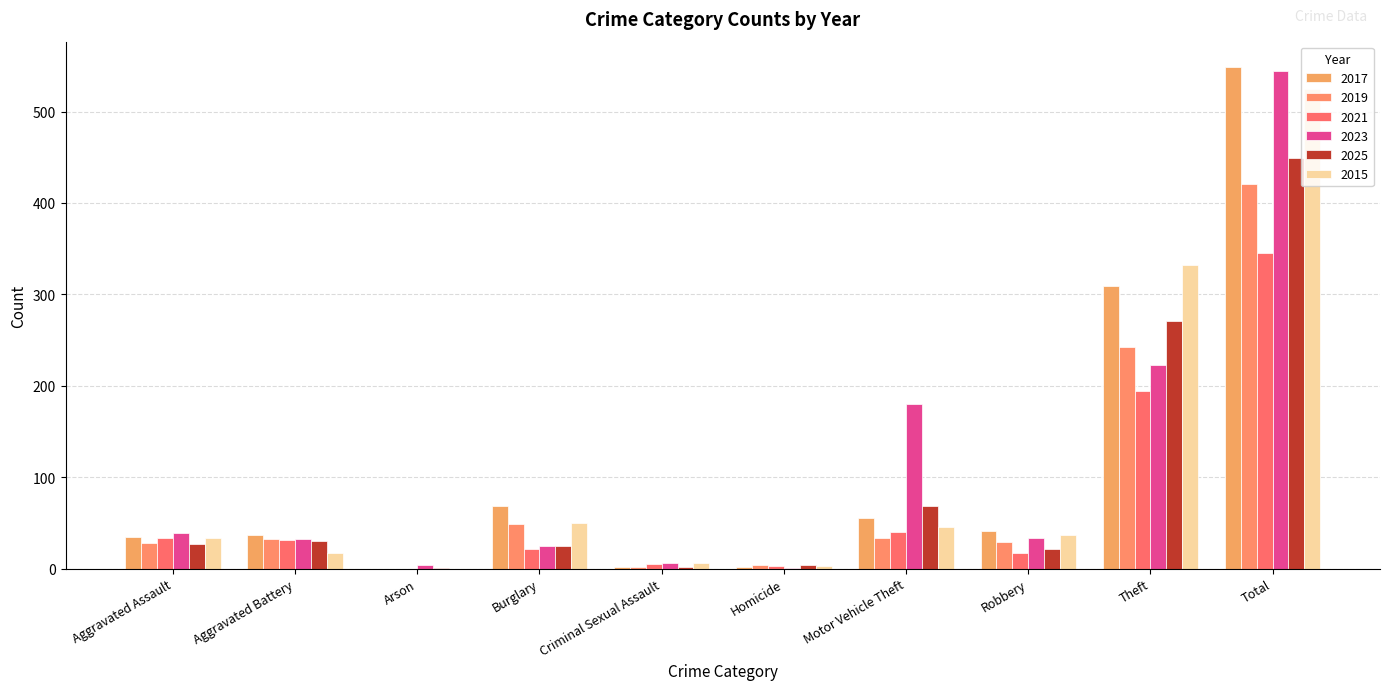

What is the spread (max minus min) of values at Aggravated Assault?

12